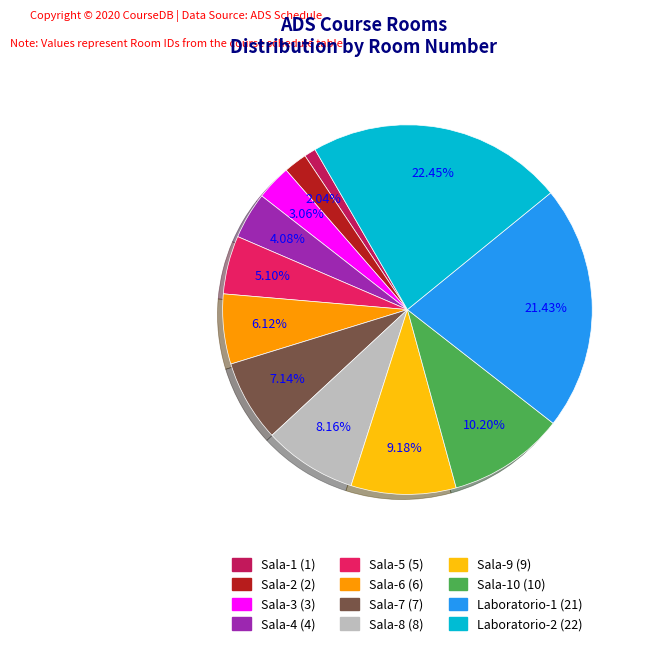

Is there a majority slice in this chart?

No